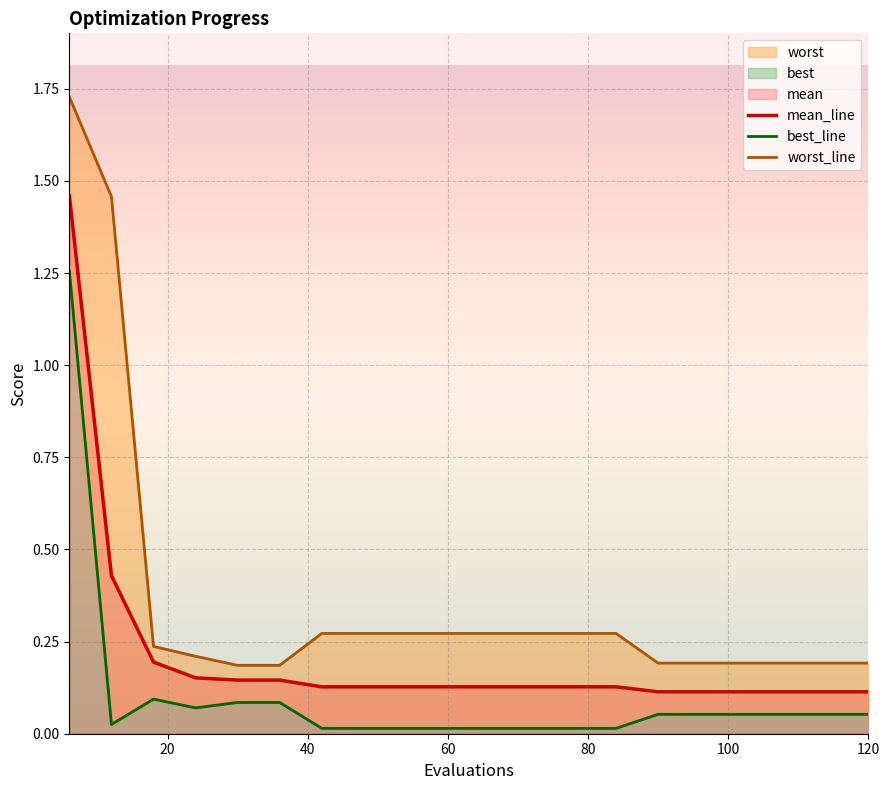

The value of mean_line at 120 is 0.2. True or false?

False